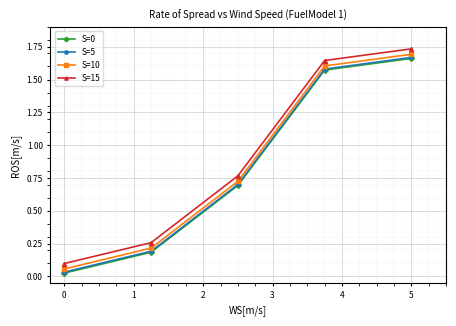

Does the chart have visible grid lines?

Yes